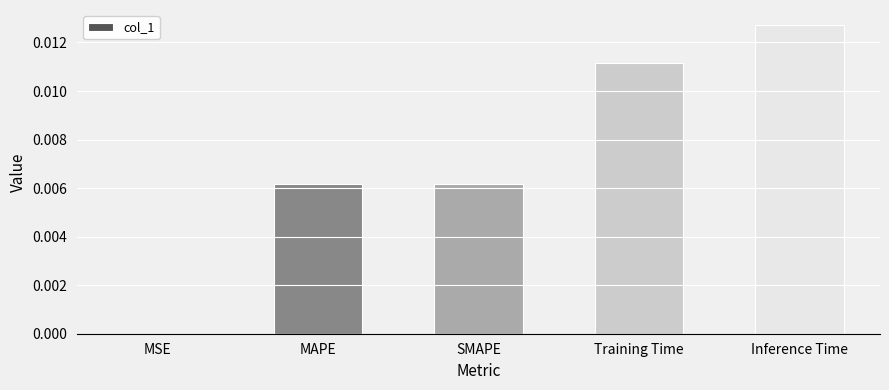

Are the bars horizontal?

No